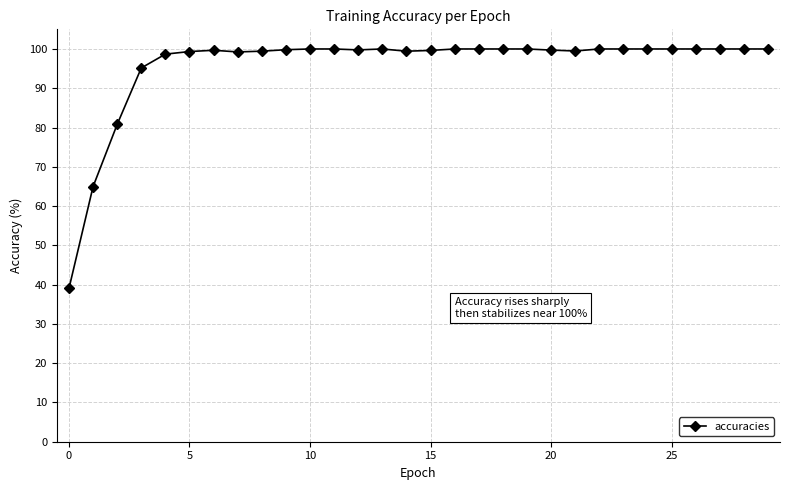

True or false: there are more than 1 points higher than both neighbors.

True